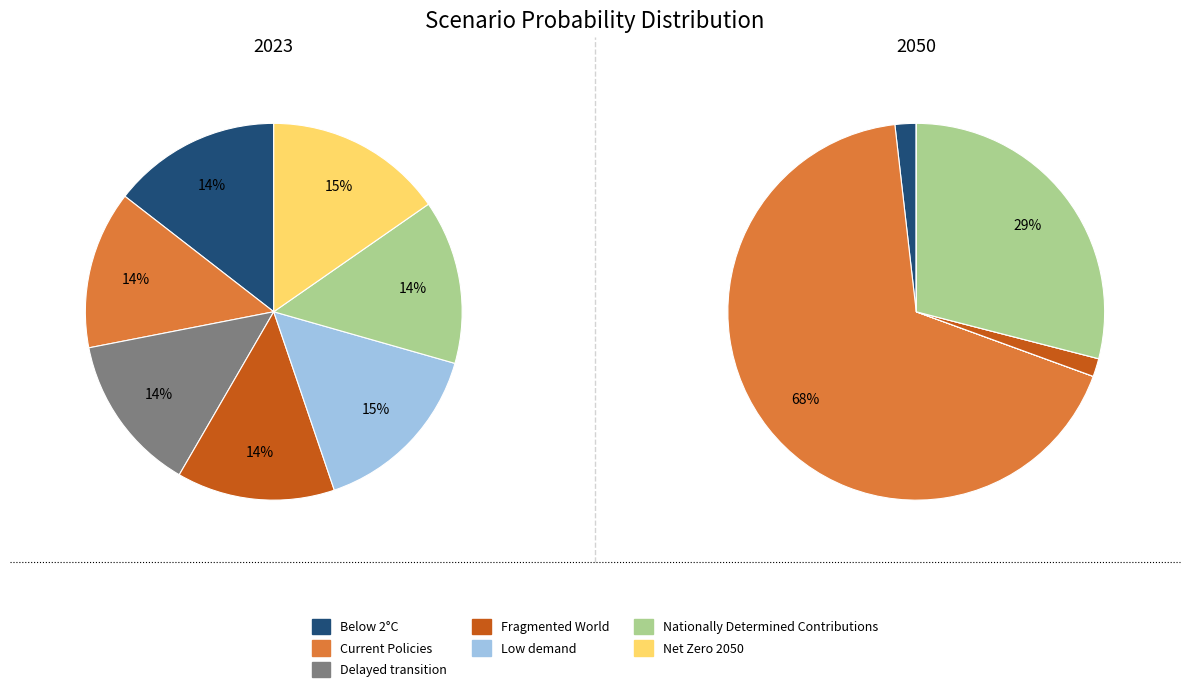

The 3 slice represents 14% of the pie. True or false?

True